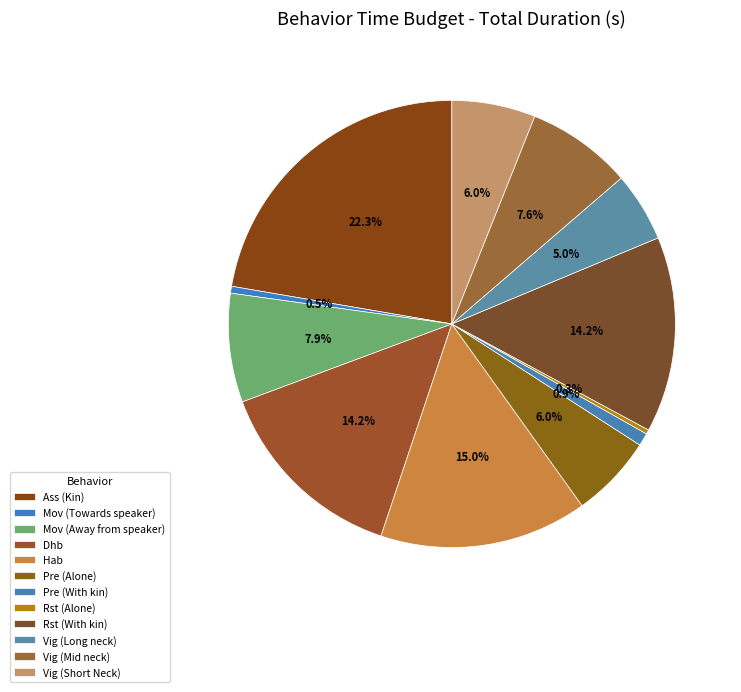

Rank the categories by value from lowest to highest.

Rst (Alone), Mov (Towards speaker), Pre (With kin), Vig (Long neck), Pre (Alone), Vig (Short Neck), Vig (Mid neck), Mov (Away from speaker), Rst (With kin), Dhb, Hab, Ass (Kin)